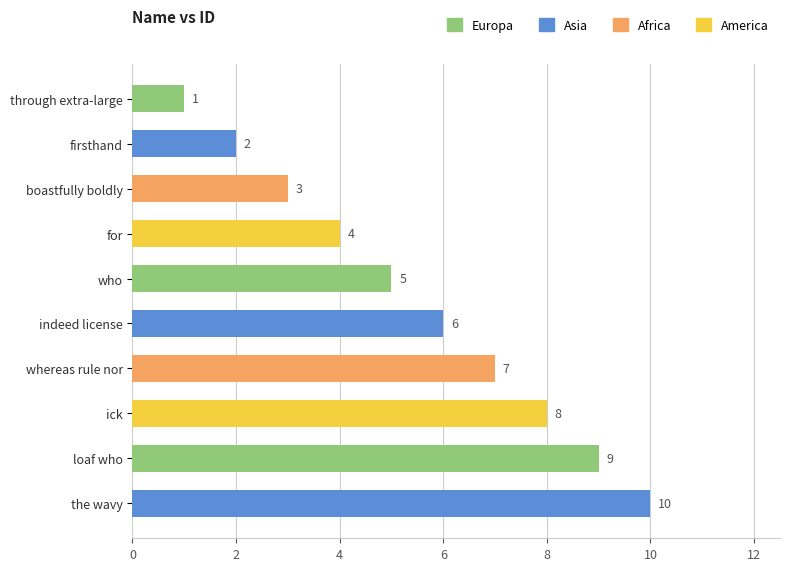

Rank the categories by value from highest to lowest.

the wavy, loaf who, ick, whereas rule nor, indeed license, who, for, boastfully boldly, firsthand, through extra-large